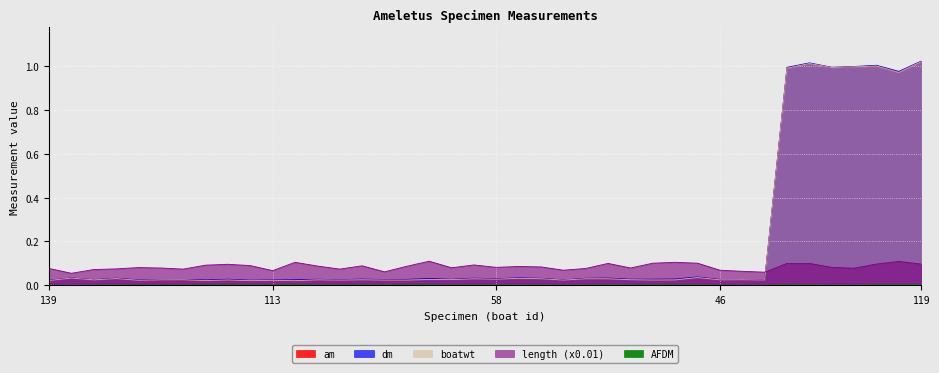

Reading right to left, what are all the values shown in this chart?

am: 1.0	1.0	1.0	1.0	1.0	1.0	1.0	0.0	0.0	0.0	0.0	0.0	0.0	0.0	0.0	0.0	0.0	0.0	0.0	0.0	0.0	0.0	0.0	0.0	0.0	0.0	0.0	0.0	0.0	0.0	0.0	0.0	0.0	0.0	0.0	0.0	0.0	0.0	0.0	0.0
dm: 1.0	1.0	1.0	1.0	1.0	1.0	1.0	0.0	0.0	0.0	0.0	0.0	0.0	0.0	0.0	0.0	0.0	0.0	0.0	0.0	0.0	0.0	0.0	0.0	0.0	0.0	0.0	0.0	0.0	0.0	0.0	0.0	0.0	0.0	0.0	0.0	0.0	0.0	0.0	0.0
boatwt: 1.0	1.0	1.0	1.0	1.0	1.0	1.0	0.0	0.0	0.0	0.0	0.0	0.0	0.0	0.0	0.0	0.0	0.0	0.0	0.0	0.0	0.0	0.0	0.0	0.0	0.0	0.0	0.0	0.0	0.0	0.0	0.0	0.0	0.0	0.0	0.0	0.0	0.0	0.0	0.0
AFDM: 0.0	0.0	0.0	0.0	0.0	0.0	0.0	0.0	0.0	0.0	0.0	0.0	0.0	0.0	0.0	0.0	0.0	0.0	0.0	0.0	0.0	0.0	0.0	0.0	0.0	0.0	0.0	0.0	0.0	0.0	0.0	0.0	0.0	0.0	0.0	0.0	0.0	0.0	0.0	0.0
length: 0.1	0.1	0.1	0.1	0.1	0.1	0.1	0.1	0.1	0.1	0.1	0.1	0.1	0.1	0.1	0.1	0.1	0.1	0.1	0.1	0.1	0.1	0.1	0.1	0.1	0.1	0.1	0.1	0.1	0.1	0.1	0.1	0.1	0.1	0.1	0.1	0.1	0.1	0.1	0.1